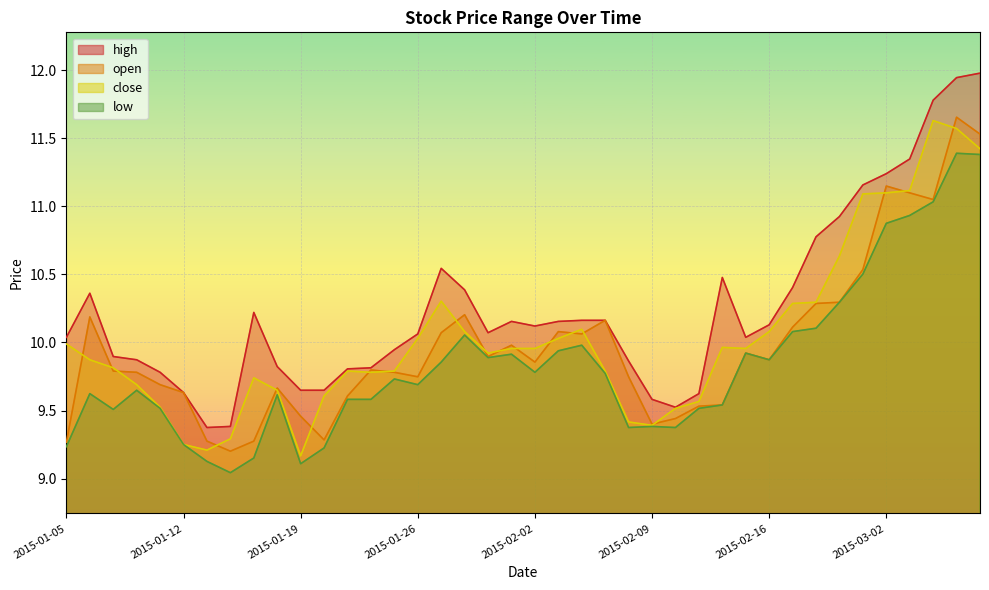

Reading right to left, list all the values displayed in this chart.

high: 2015-03-06=12.0	2015-03-05=11.9	2015-03-04=11.8	2015-03-03=11.3	2015-03-02=11.2	2015-02-27=11.2	2015-02-26=10.9	2015-02-25=10.8	2015-02-17=10.4	2015-02-16=10.1	2015-02-13=10.0	2015-02-12=10.5	2015-02-11=9.6	2015-02-10=9.5	2015-02-09=9.6	2015-02-06=9.9	2015-02-05=10.2	2015-02-04=10.2	2015-02-03=10.2	2015-02-02=10.1	2015-01-30=10.2	2015-01-29=10.1	2015-01-28=10.4	2015-01-27=10.5	2015-01-26=10.1	2015-01-23=9.9	2015-01-22=9.8	2015-01-21=9.8	2015-01-20=9.6	2015-01-19=9.6	2015-01-16=9.8	2015-01-15=10.2	2015-01-14=9.4	2015-01-13=9.4	2015-01-12=9.6	2015-01-09=9.8	2015-01-08=9.9	2015-01-07=9.9	2015-01-06=10.4	2015-01-05=10.0
open: 2015-03-06=11.5	2015-03-05=11.7	2015-03-04=11.1	2015-03-03=11.1	2015-03-02=11.2	2015-02-27=10.5	2015-02-26=10.3	2015-02-25=10.3	2015-02-17=10.1	2015-02-16=9.9	2015-02-13=9.9	2015-02-12=9.5	2015-02-11=9.5	2015-02-10=9.4	2015-02-09=9.4	2015-02-06=9.7	2015-02-05=10.2	2015-02-04=10.1	2015-02-03=10.1	2015-02-02=9.9	2015-01-30=10.0	2015-01-29=9.9	2015-01-28=10.2	2015-01-27=10.1	2015-01-26=9.7	2015-01-23=9.8	2015-01-22=9.8	2015-01-21=9.6	2015-01-20=9.3	2015-01-19=9.5	2015-01-16=9.7	2015-01-15=9.3	2015-01-14=9.2	2015-01-13=9.3	2015-01-12=9.6	2015-01-09=9.7	2015-01-08=9.8	2015-01-07=9.8	2015-01-06=10.2	2015-01-05=9.3
close: 2015-03-06=11.4	2015-03-05=11.6	2015-03-04=11.6	2015-03-03=11.1	2015-03-02=11.1	2015-02-27=11.1	2015-02-26=10.6	2015-02-25=10.3	2015-02-17=10.3	2015-02-16=10.1	2015-02-13=10.0	2015-02-12=10.0	2015-02-11=9.6	2015-02-10=9.5	2015-02-09=9.4	2015-02-06=9.4	2015-02-05=9.8	2015-02-04=10.1	2015-02-03=10.0	2015-02-02=10.0	2015-01-30=10.0	2015-01-29=9.9	2015-01-28=10.1	2015-01-27=10.3	2015-01-26=10.0	2015-01-23=9.8	2015-01-22=9.8	2015-01-21=9.8	2015-01-20=9.6	2015-01-19=9.2	2015-01-16=9.6	2015-01-15=9.7	2015-01-14=9.3	2015-01-13=9.2	2015-01-12=9.2	2015-01-09=9.5	2015-01-08=9.7	2015-01-07=9.8	2015-01-06=9.9	2015-01-05=10.0
low: 2015-03-06=11.4	2015-03-05=11.4	2015-03-04=11.0	2015-03-03=10.9	2015-03-02=10.9	2015-02-27=10.5	2015-02-26=10.3	2015-02-25=10.1	2015-02-17=10.1	2015-02-16=9.9	2015-02-13=9.9	2015-02-12=9.5	2015-02-11=9.5	2015-02-10=9.4	2015-02-09=9.4	2015-02-06=9.4	2015-02-05=9.8	2015-02-04=10.0	2015-02-03=9.9	2015-02-02=9.8	2015-01-30=9.9	2015-01-29=9.9	2015-01-28=10.1	2015-01-27=9.9	2015-01-26=9.7	2015-01-23=9.7	2015-01-22=9.6	2015-01-21=9.6	2015-01-20=9.2	2015-01-19=9.1	2015-01-16=9.6	2015-01-15=9.2	2015-01-14=9.0	2015-01-13=9.1	2015-01-12=9.2	2015-01-09=9.5	2015-01-08=9.6	2015-01-07=9.5	2015-01-06=9.6	2015-01-05=9.2